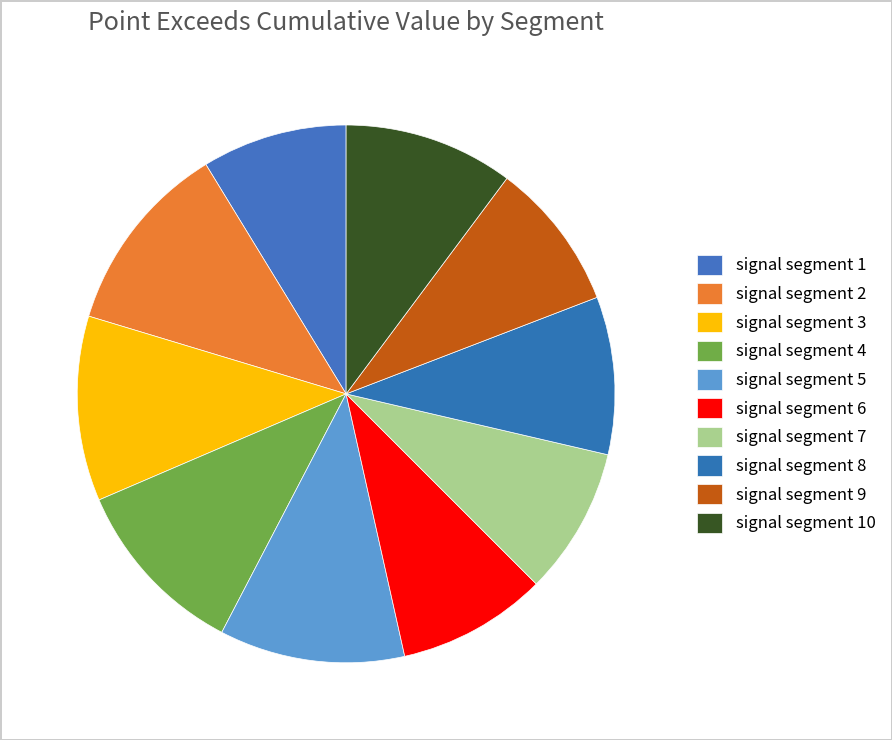

Which category has the smallest portion of the pie?

signal segment 1